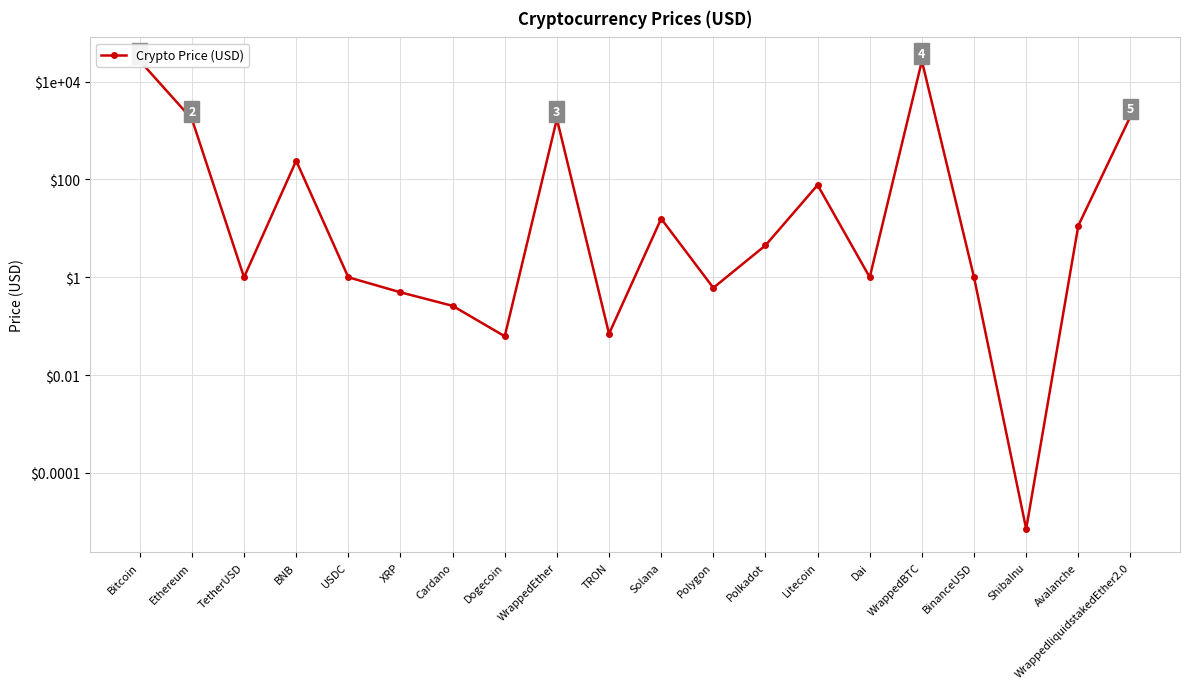

How many points are lower than both their immediate neighbors (excluding endpoints)?

6